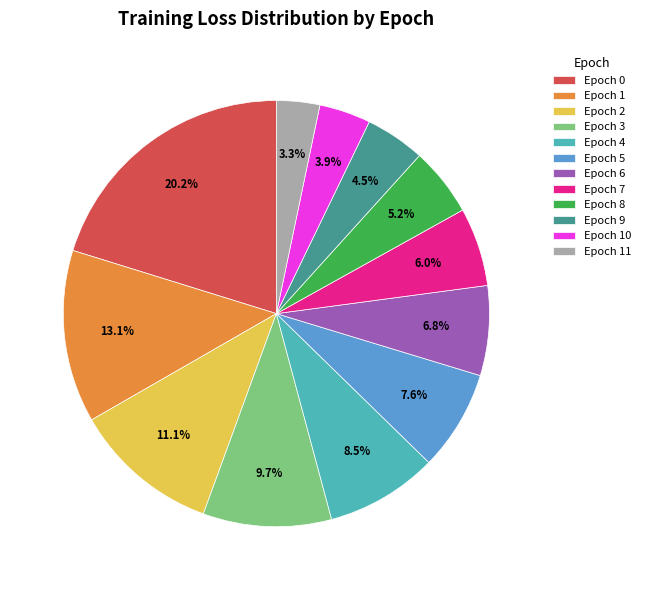

How many segments does this pie chart have?

12